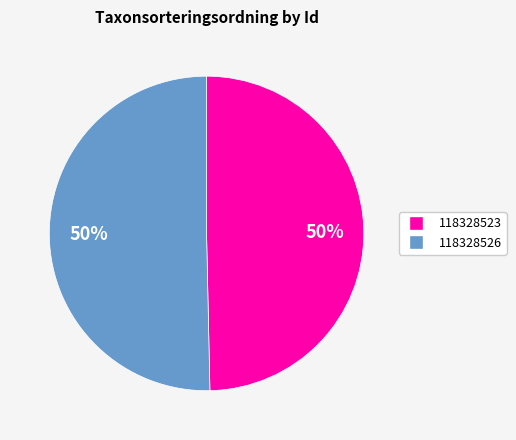

Which category has the smallest portion of the pie?

118328523